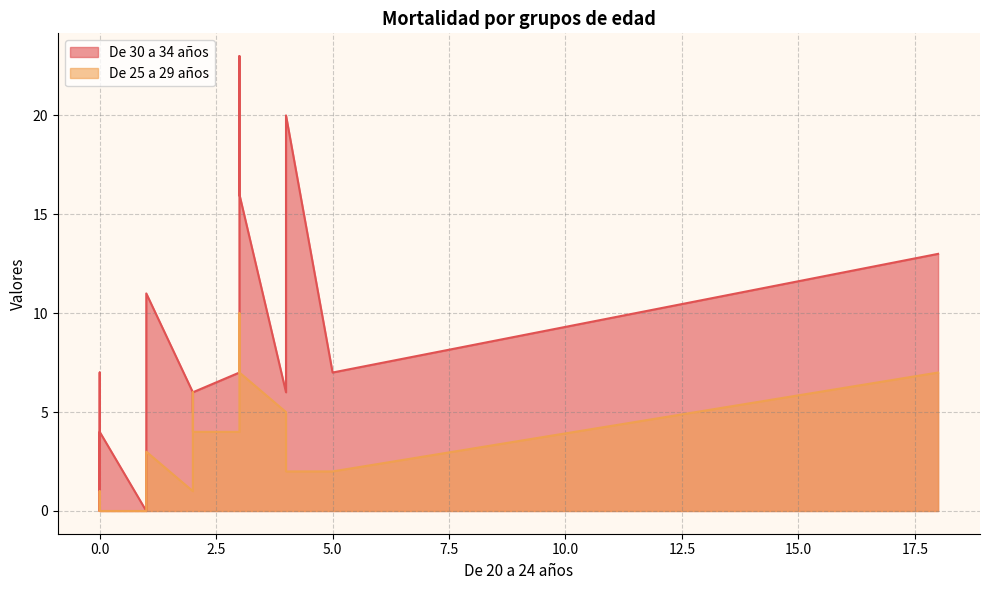

Which series changed the most between 014 and 018?

De 30 a 34 años